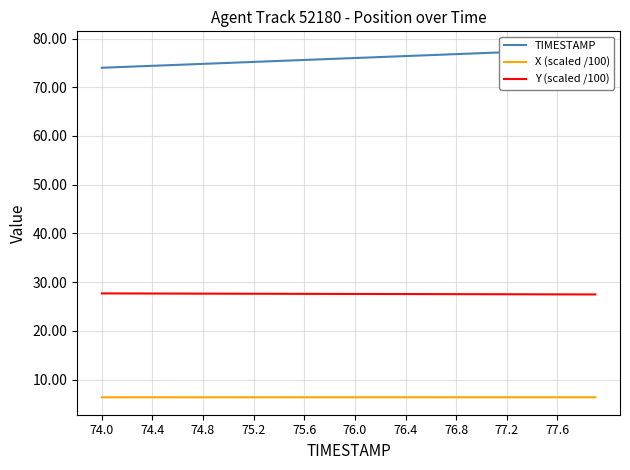

True or false: X (scaled /100) and Y (scaled /100) cross at least once.

False